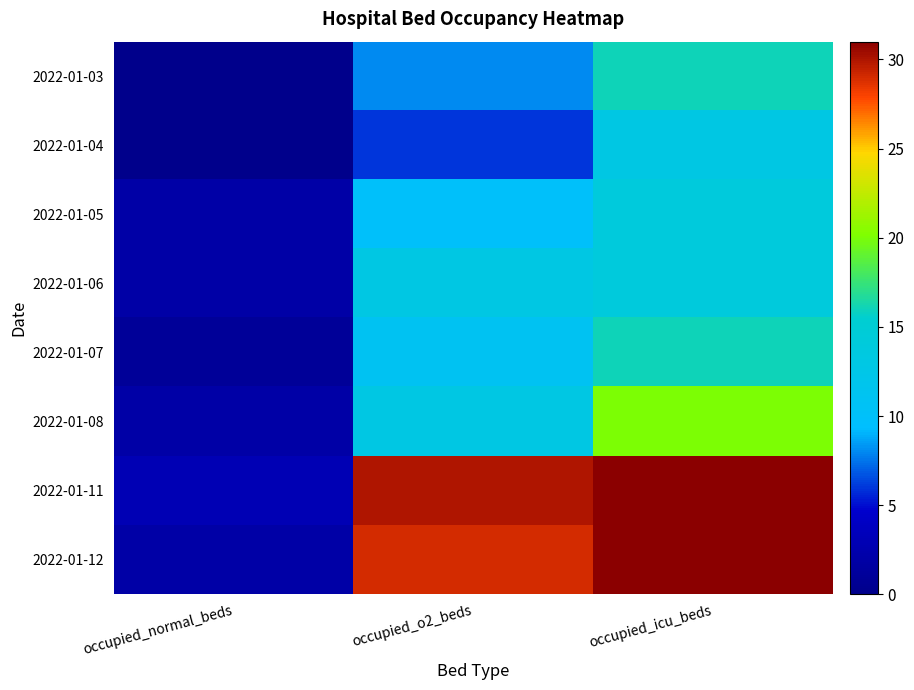

Which series has the widest spread of values?

2022-01-12